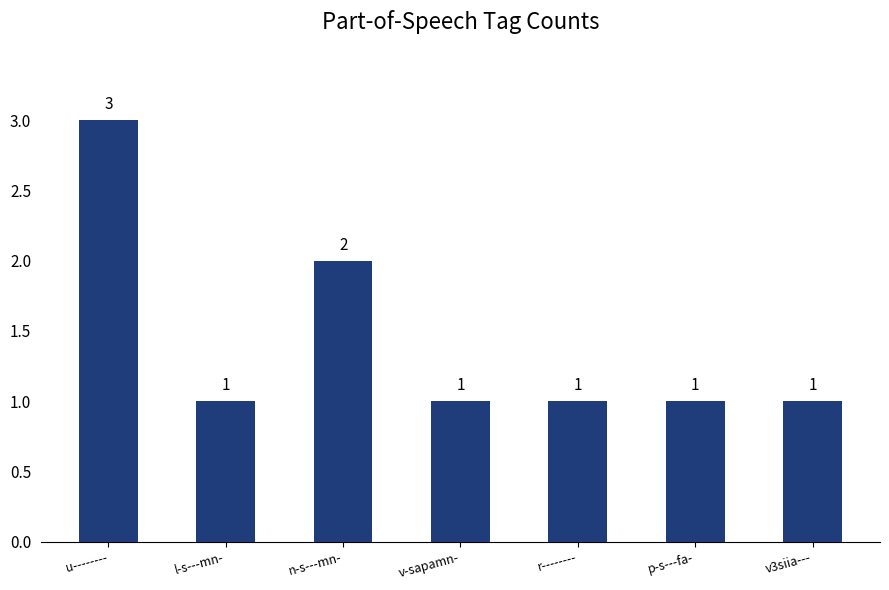

What is the greatest value displayed?

3